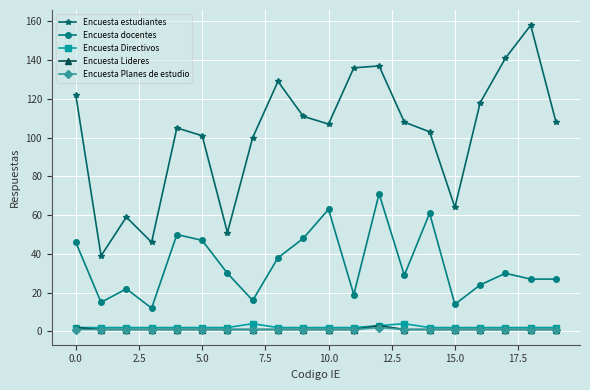

Which series has the largest range (max minus min)?

Encuesta estudiantes